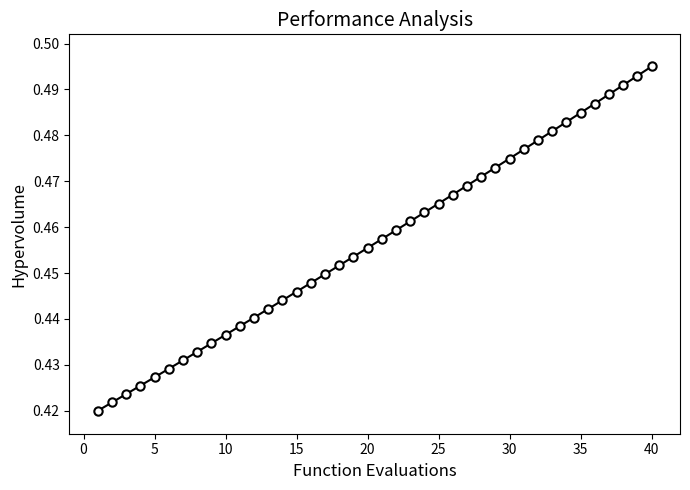

What is the sum of all values?

18.3